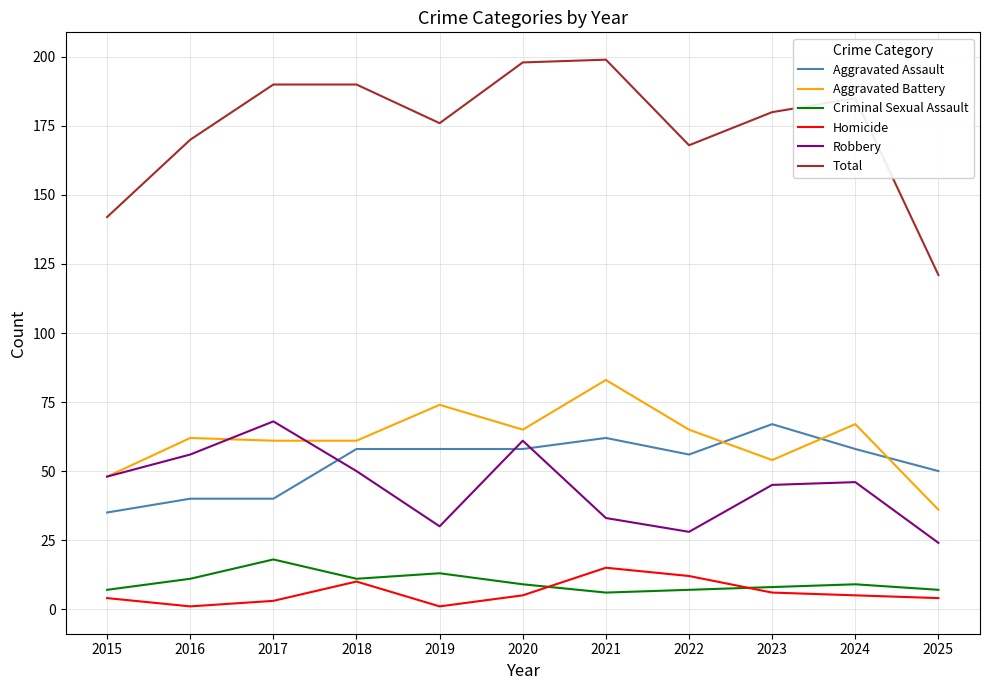

What is the total value across all series at 2015?

284